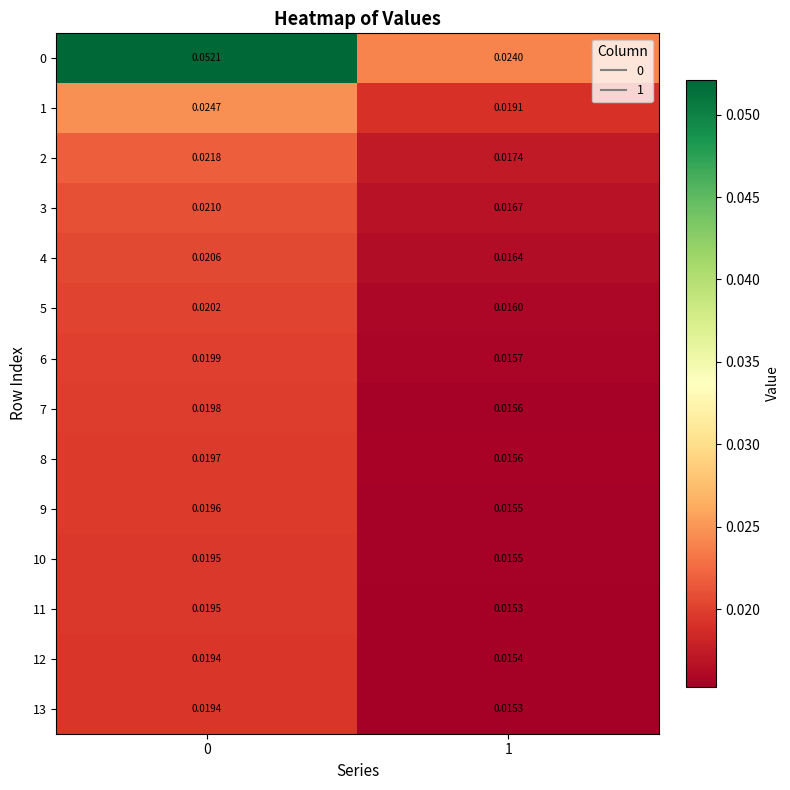

Is the value of 4 at 1 greater than the value of 13 at 1?

Yes